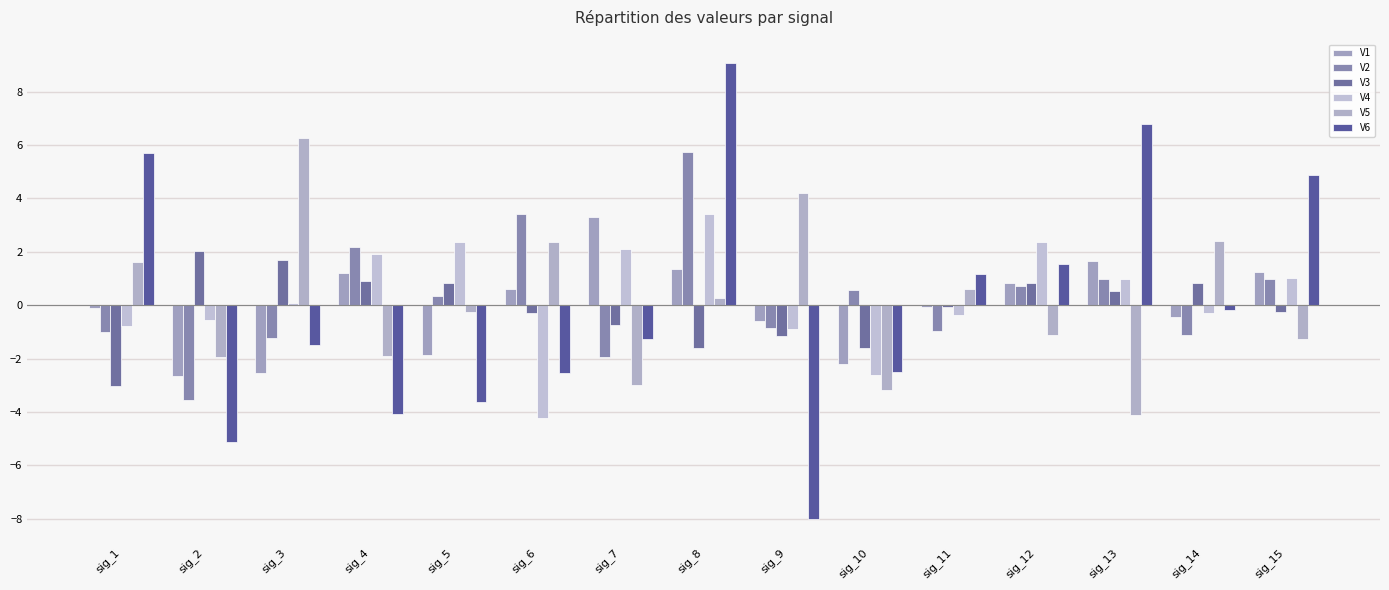

How many bars are there in each group?

6